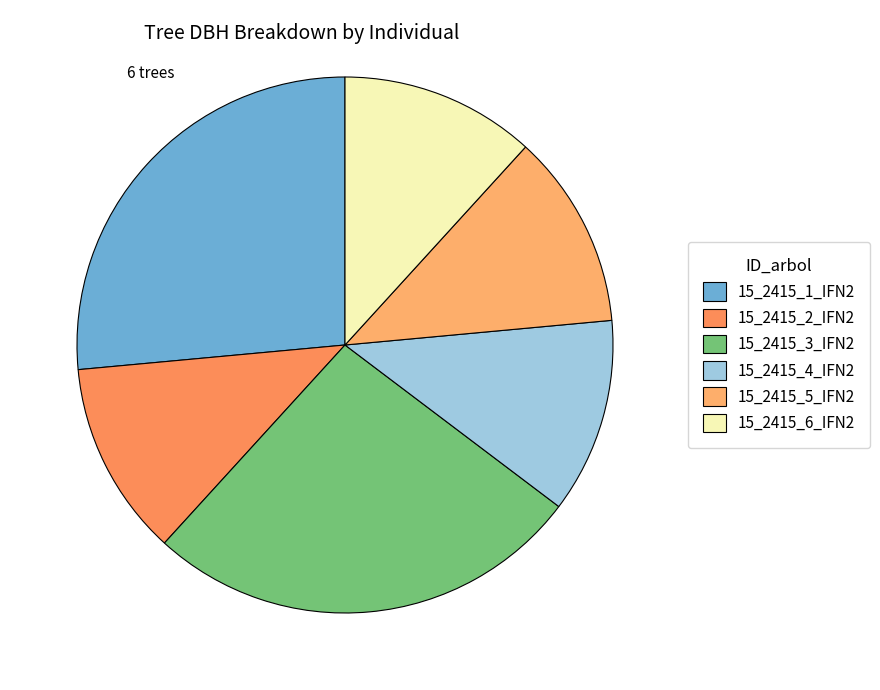

Does 15_2415_4_IFN2 represent more than half of the total?

No